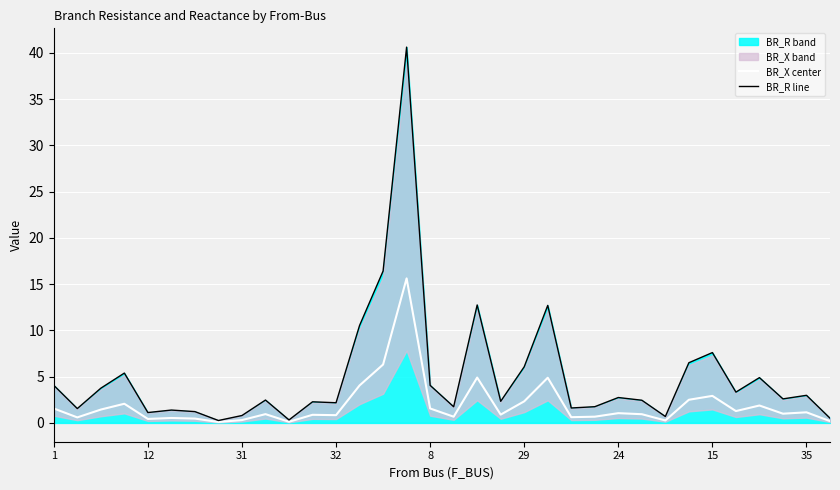

Does the chart display data point markers on the line(s)?

No